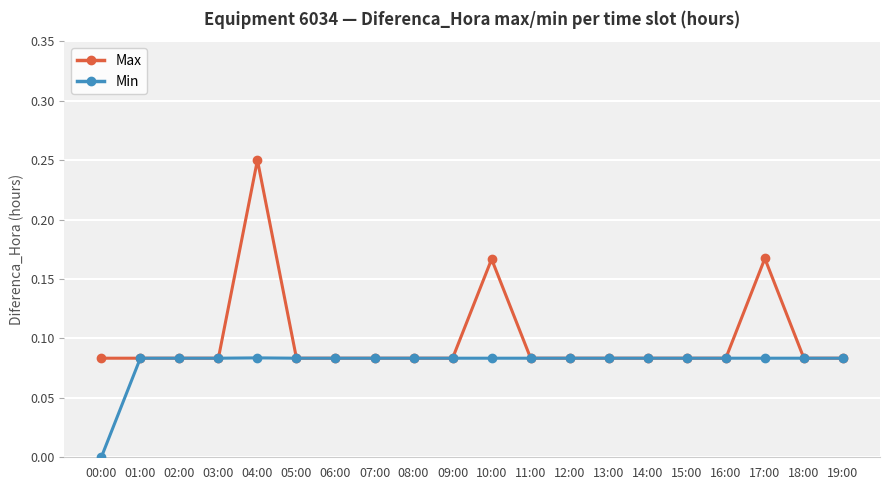

Rank the series by their average value, from lowest to highest.

Min, Max